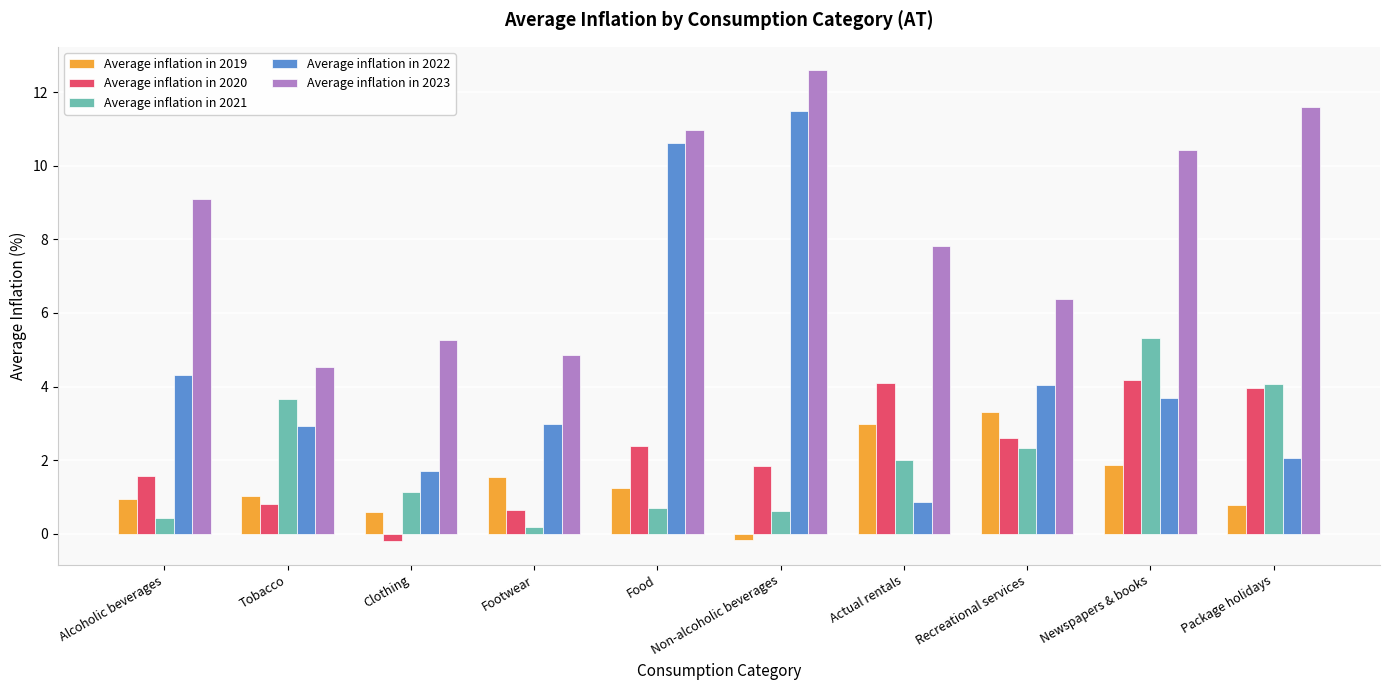

What is the sum of the Average inflation in 2023 values at Non-alcoholic beverages and Newspapers & books?

23.0